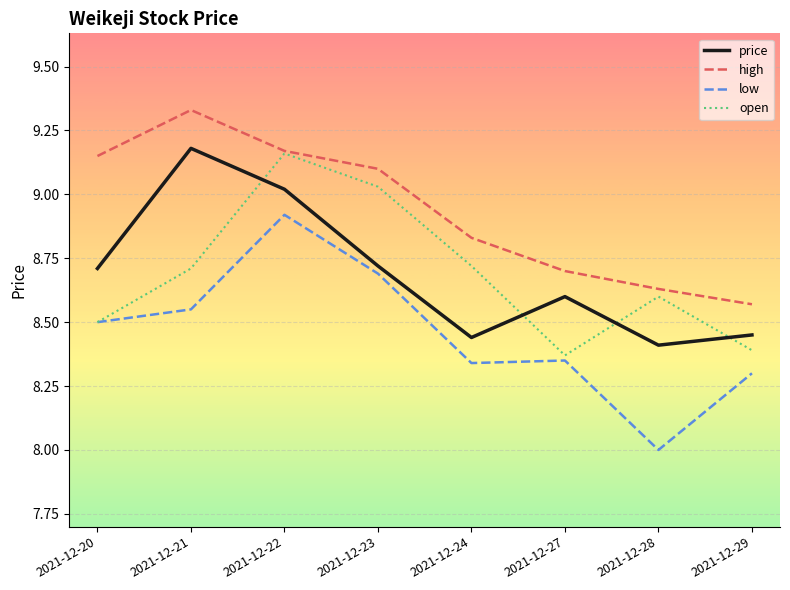

True or false: low and high cross at least once.

False